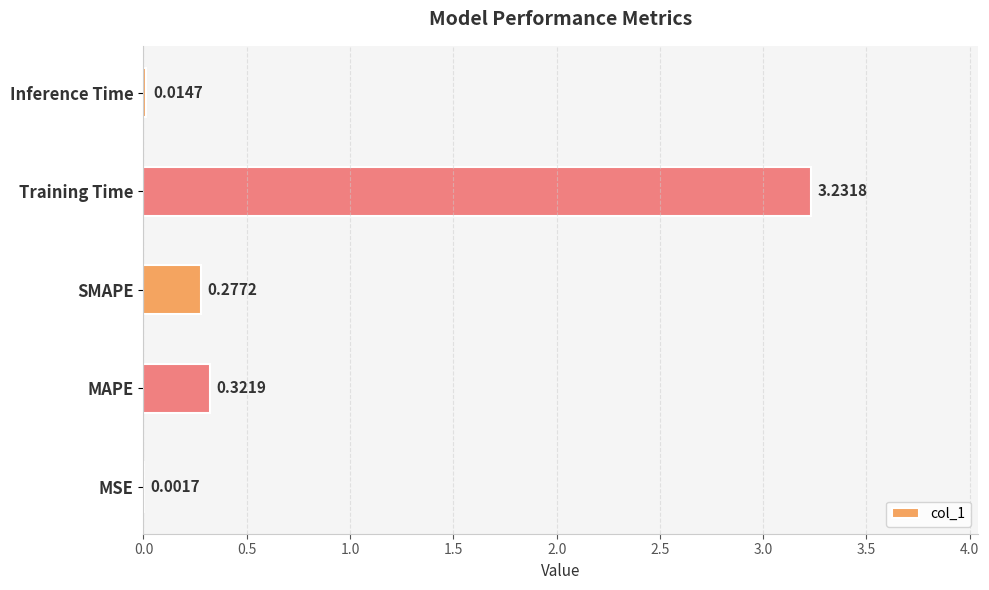

Does the chart contain stacked bars?

No